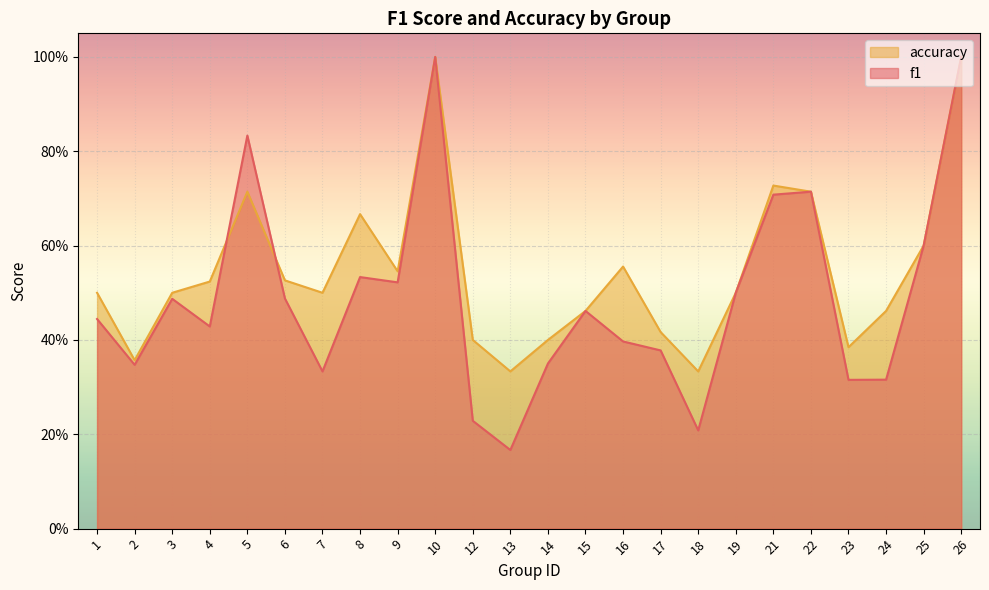

What is the total value across all series at 17?

0.8